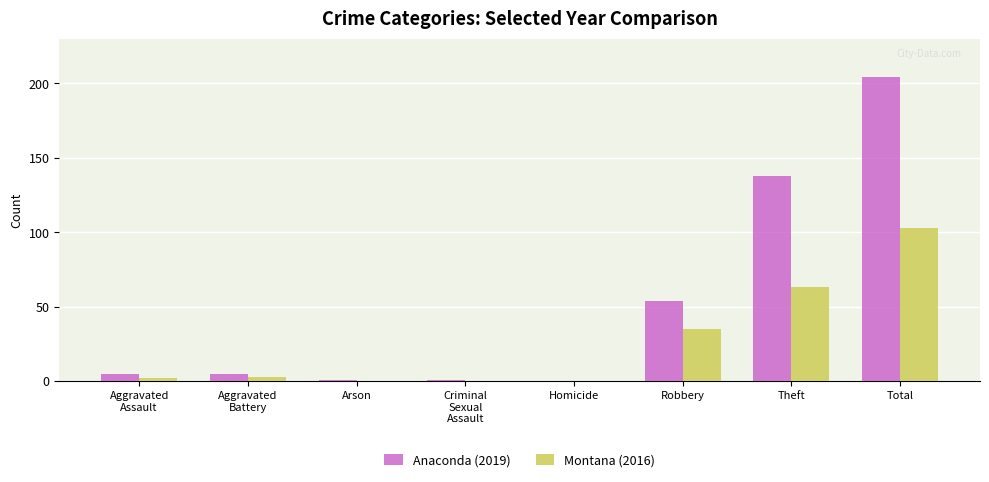

The Montana (2016) series shows 59 at Arson. True or false?

False